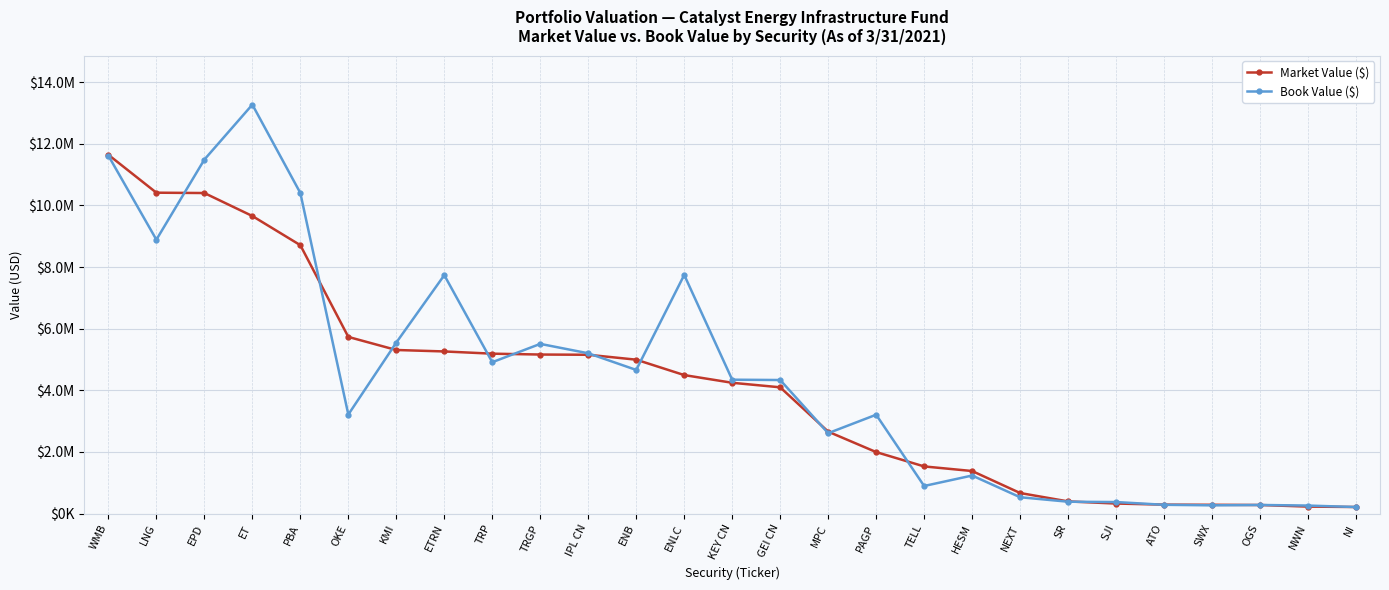

Reading right to left, list all the values displayed in this chart.

Market Value ($): NI=213277.1	NWN=226590.0	OGS=278644.9	SWX=285696.2	ATO=290124.8	SJI=326122.9	SR=394794.3	NEXT=667500.0	HESM=1381475.6	TELL=1530563.6	PAGP=1996033.6	MPC=2659790.2	GEI CN=4098452.5	KEY CN=4245411.8	ENLC=4495362.3	ENB=4995463.2	IPL CN=5154745.7	TRGP=5162073.8	TRP=5190108.8	ETRN=5262343.2	KMI=5309518.5	OKE=5733952.1	PBA=8711266.2	ET=9657968.6	EPD=10404031.6	LNG=10415094.3	WMB=11644630.0
Book Value ($): NI=212316.2	NWN=260187.4	OGS=279641.9	SWX=267647.8	ATO=285093.7	SJI=373981.7	SR=384953.2	NEXT=530625.0	HESM=1235148.7	TELL=895607.3	PAGP=3208420.6	MPC=2609976.9	GEI CN=4334836.0	KEY CN=4345472.5	ENLC=7745484.1	ENB=4662286.8	IPL CN=5202563.0	TRGP=5508005.1	TRP=4913207.8	ETRN=7739067.0	KMI=5550838.5	OKE=3214839.6	PBA=10406066.7	ET=13273025.3	EPD=11489719.0	LNG=8890165.7	WMB=11615990.9